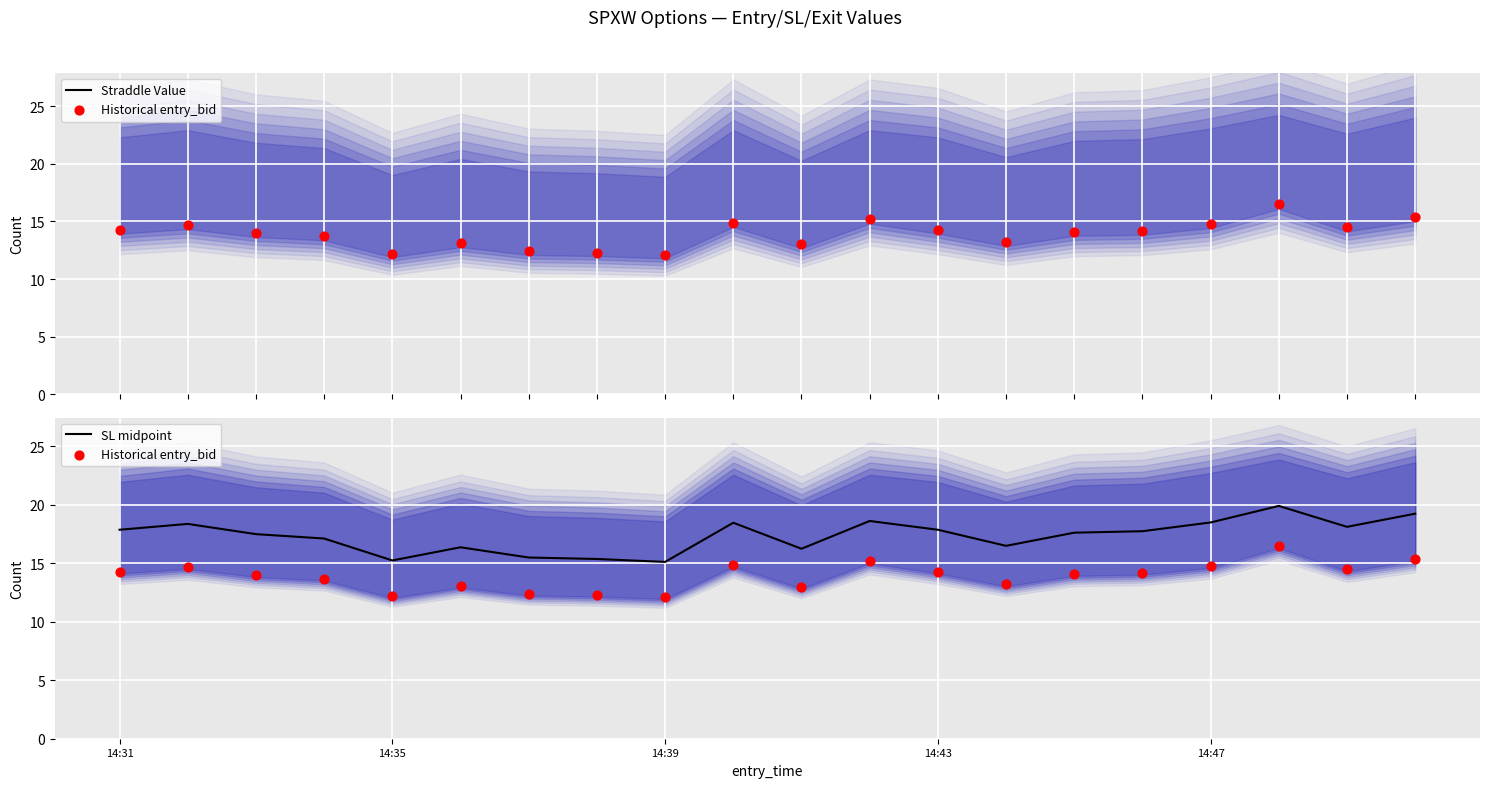

Which series has the largest total across all categories?

Straddle Value